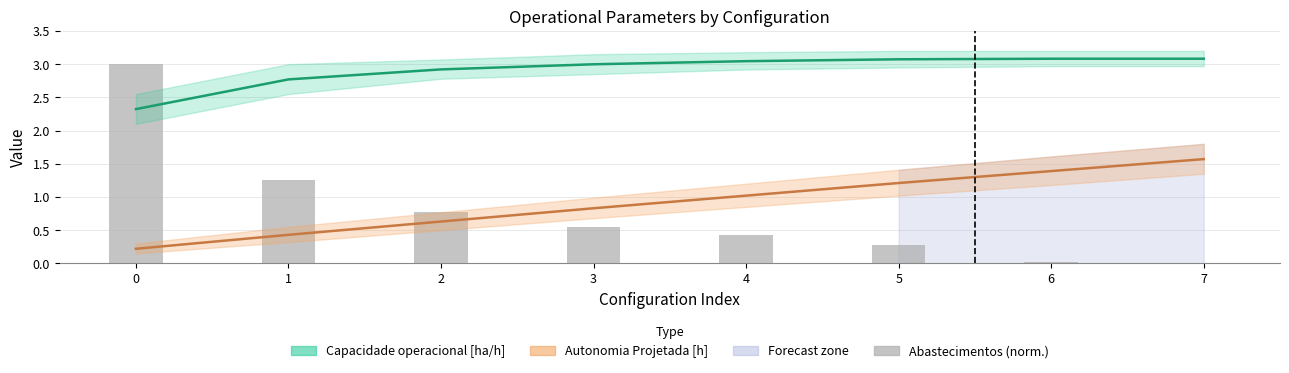

What is the average value of the Abastecimentos (norm.) series?

0.8